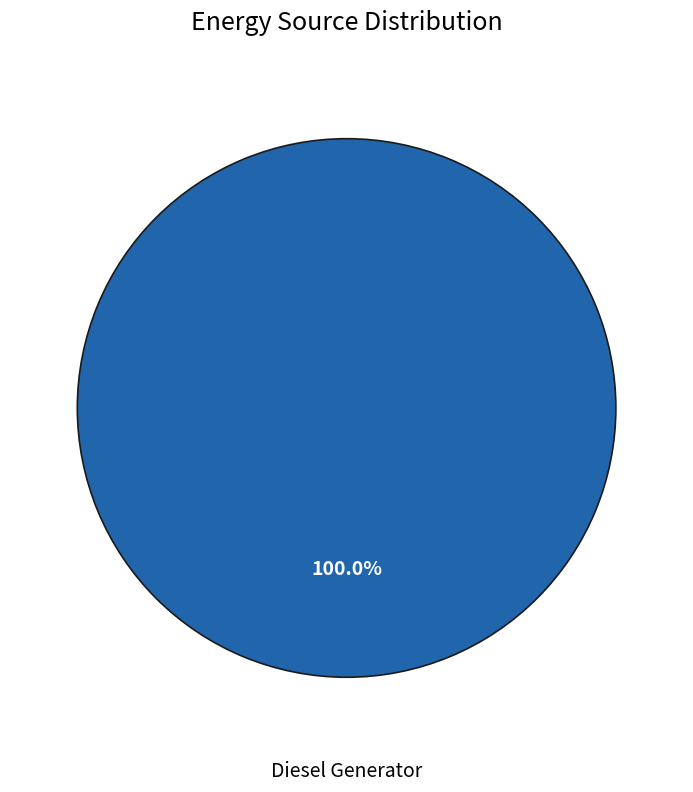

Is there a majority slice in this chart?

Yes